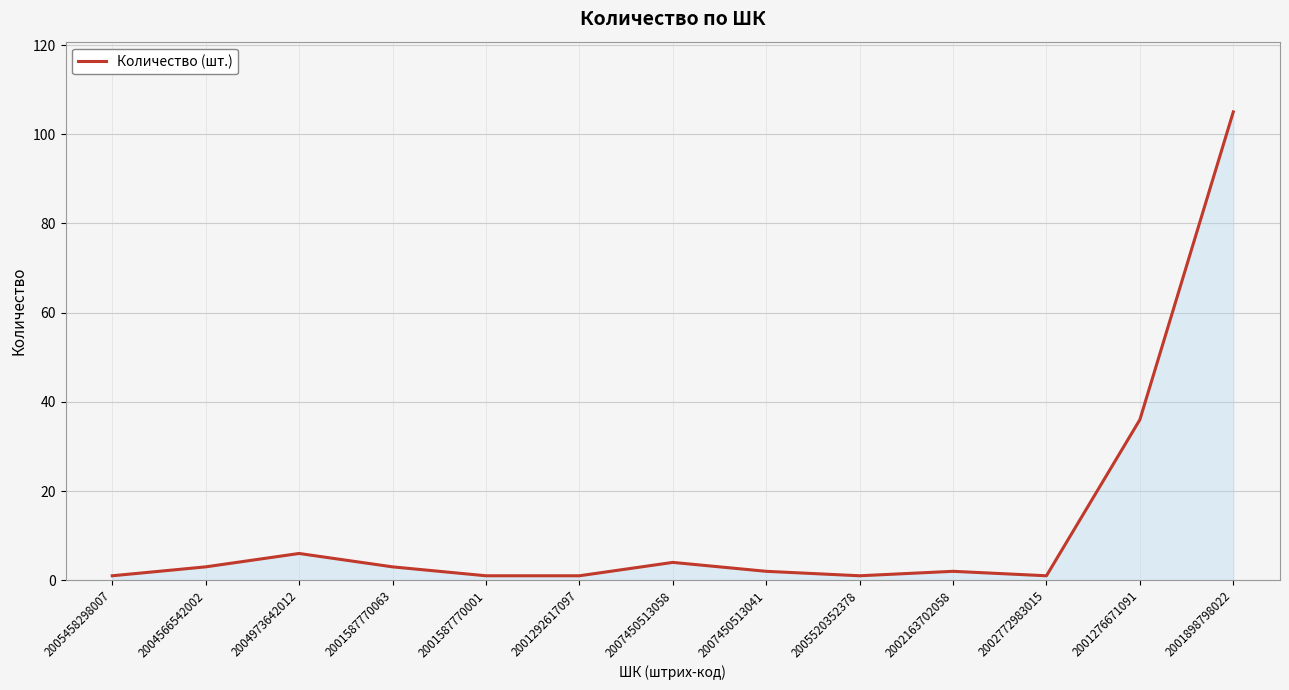

Count the number of data series in this chart.

1